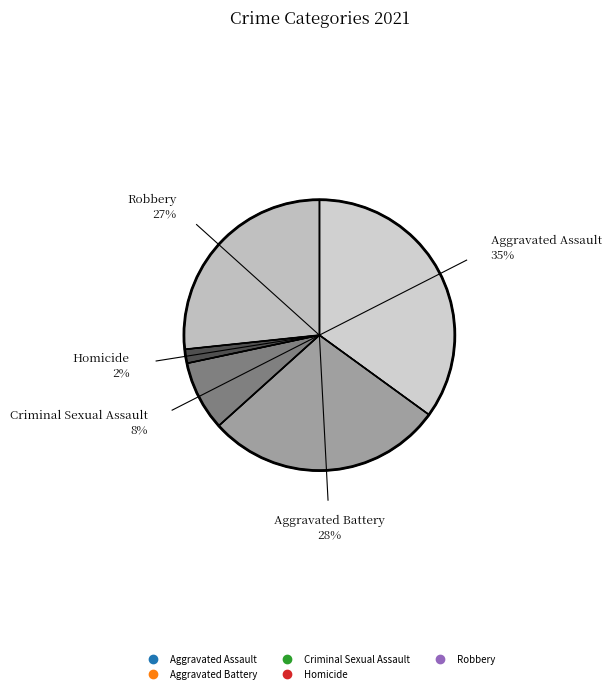

Does any single category account for the majority?

No